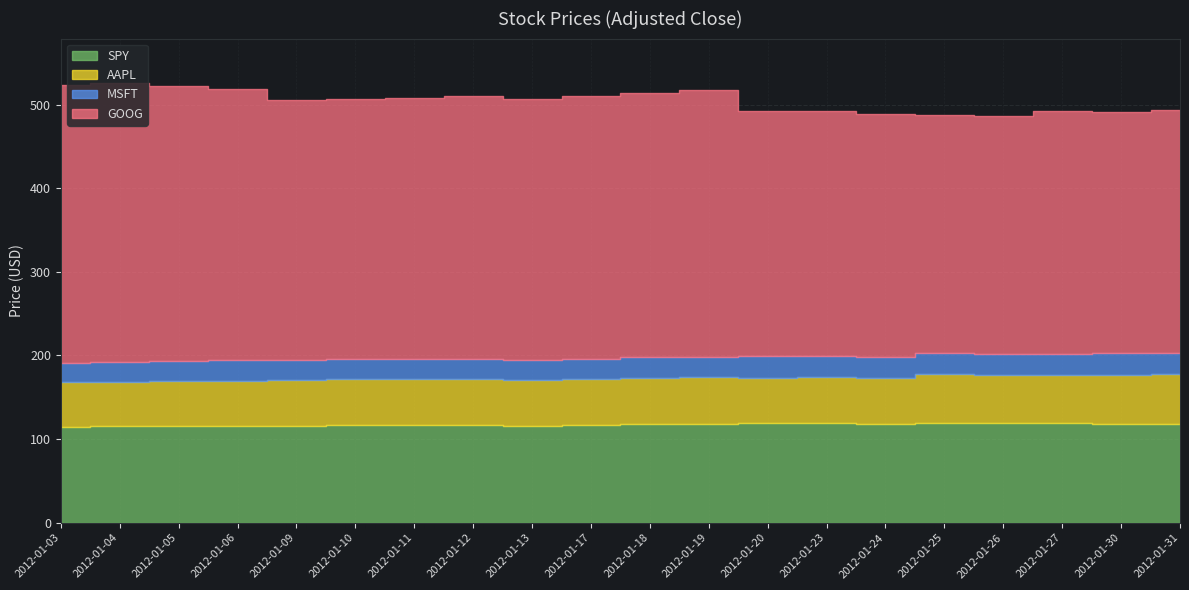

Reading left to right, transcribe all the data shown in this chart.

SPY: 115.0	115.2	115.5	115.2	115.5	116.5	116.6	116.8	116.2	116.7	118.0	118.6	119.0	118.7	118.6	119.6	119.0	118.9	118.5	118.5
AAPL: 53.3	53.6	54.2	54.7	54.6	54.8	54.7	54.6	54.4	55.0	55.6	55.4	54.5	55.4	54.5	57.9	57.6	57.9	58.7	59.1
MSFT: 23.2	23.7	24.0	24.3	24.0	24.1	24.0	24.2	24.4	24.5	24.4	24.3	25.7	25.7	25.4	25.6	25.5	25.3	25.6	25.6
GOOG: 332.4	333.8	329.2	324.7	310.9	311.3	312.7	314.5	312.2	314.0	316.1	319.5	292.7	292.5	290.2	284.5	283.8	289.7	288.6	289.8